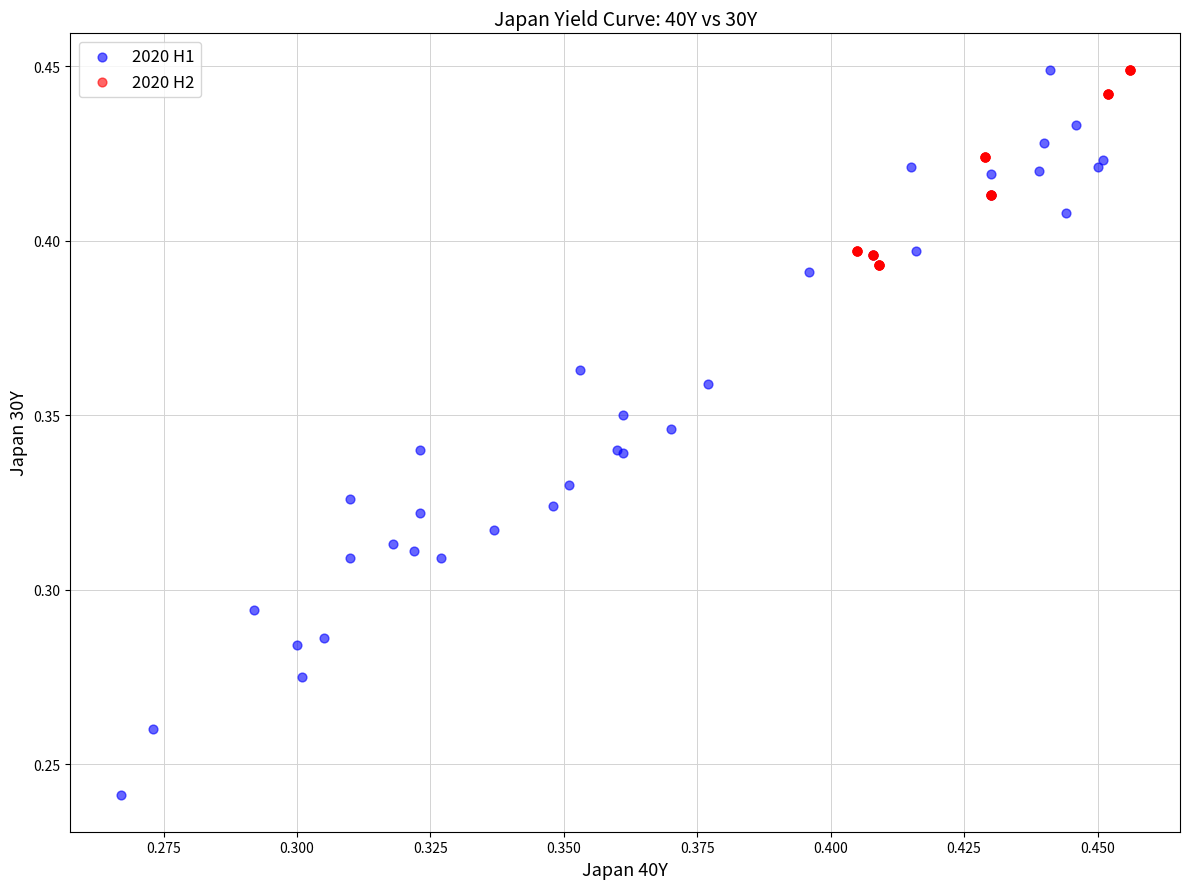

Which series has the largest Y range (max minus min)?

2020 H1